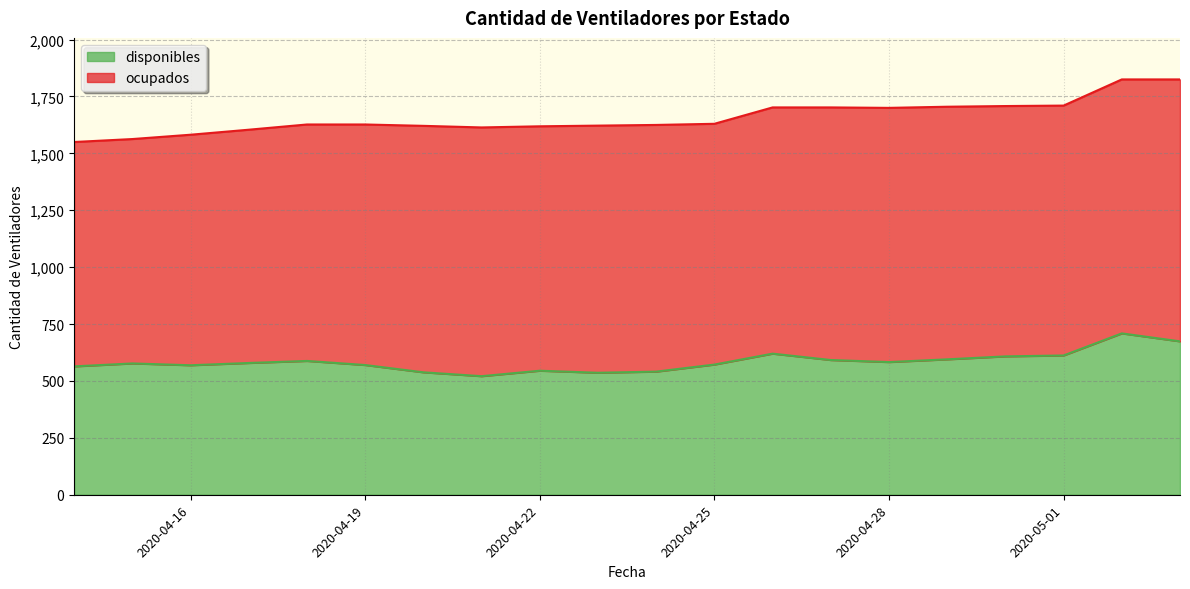

What position from the left is 2020-04-28?

15